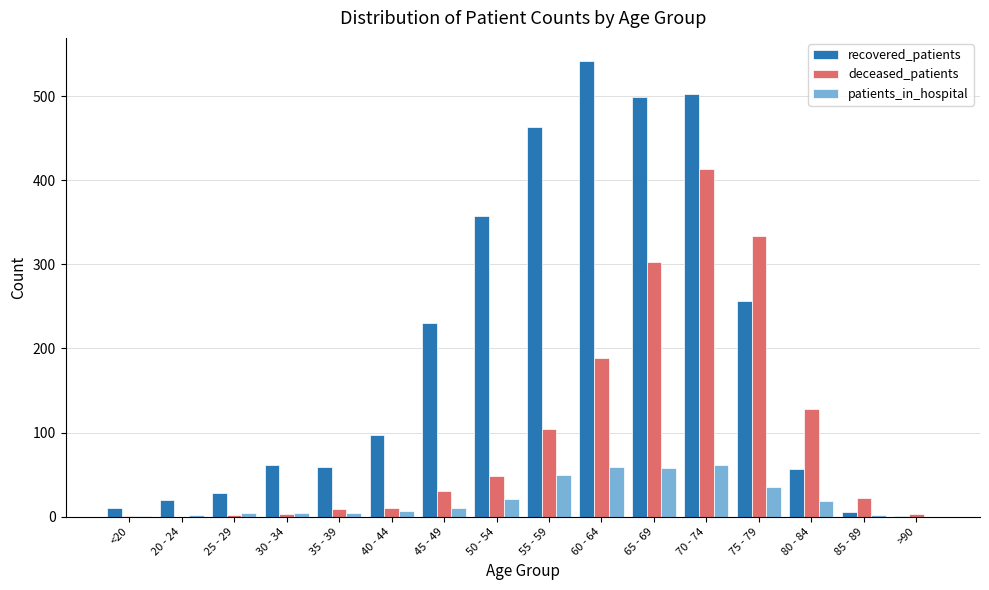

Where is recovered_patients nearest to the value 271?

75 - 79